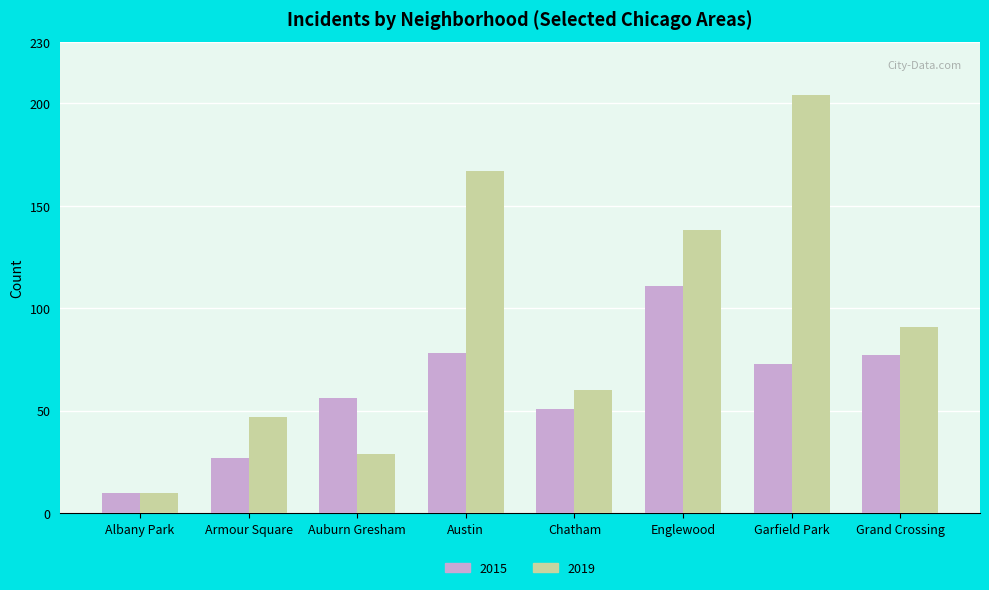

Where is 2019 nearest to the value 107?

Grand Crossing